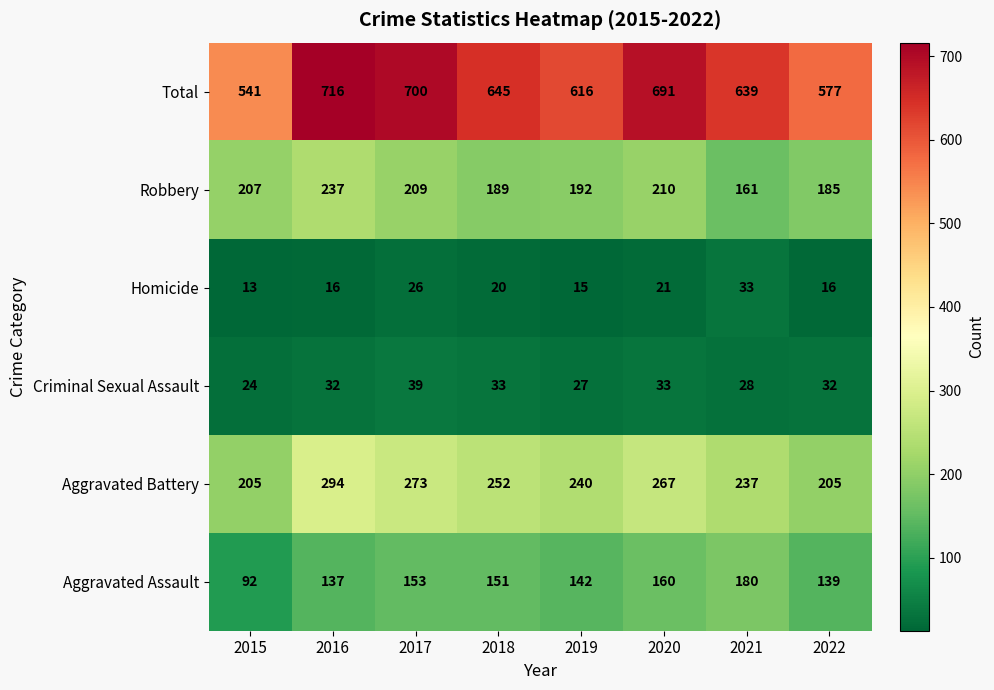

At which category does the chart reach its minimum across all series?

2015